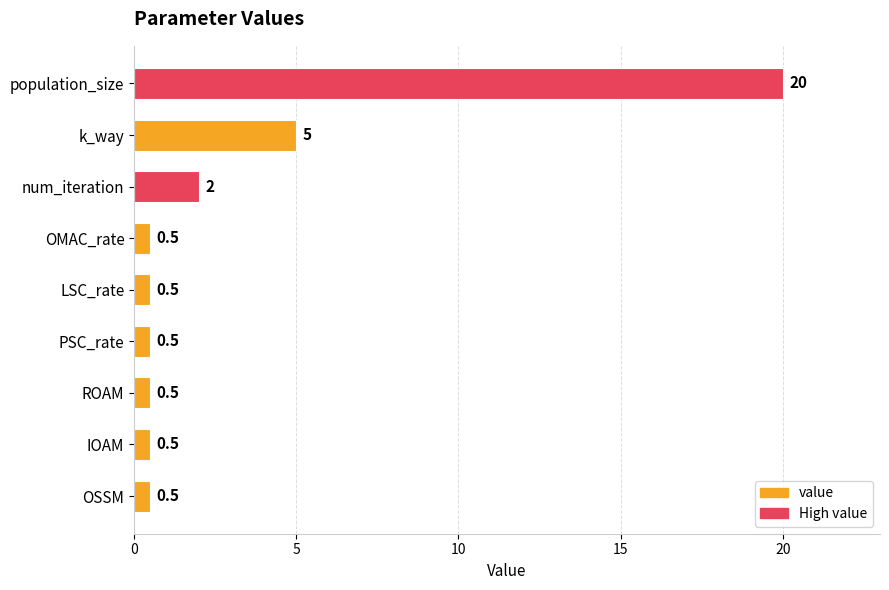

True or false: the data shows 0.5 at OMAC_rate.

True